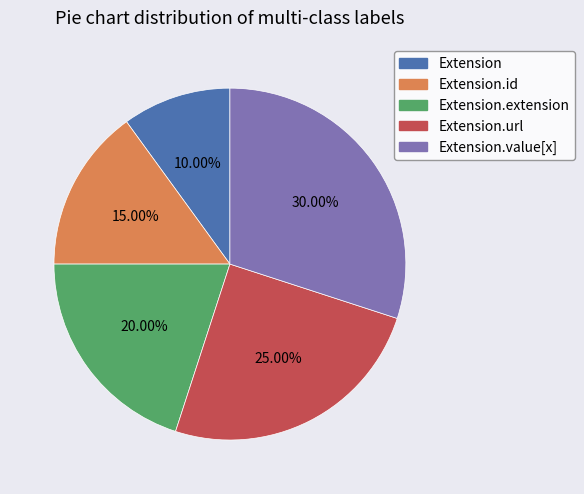

Does any single category account for the majority?

No